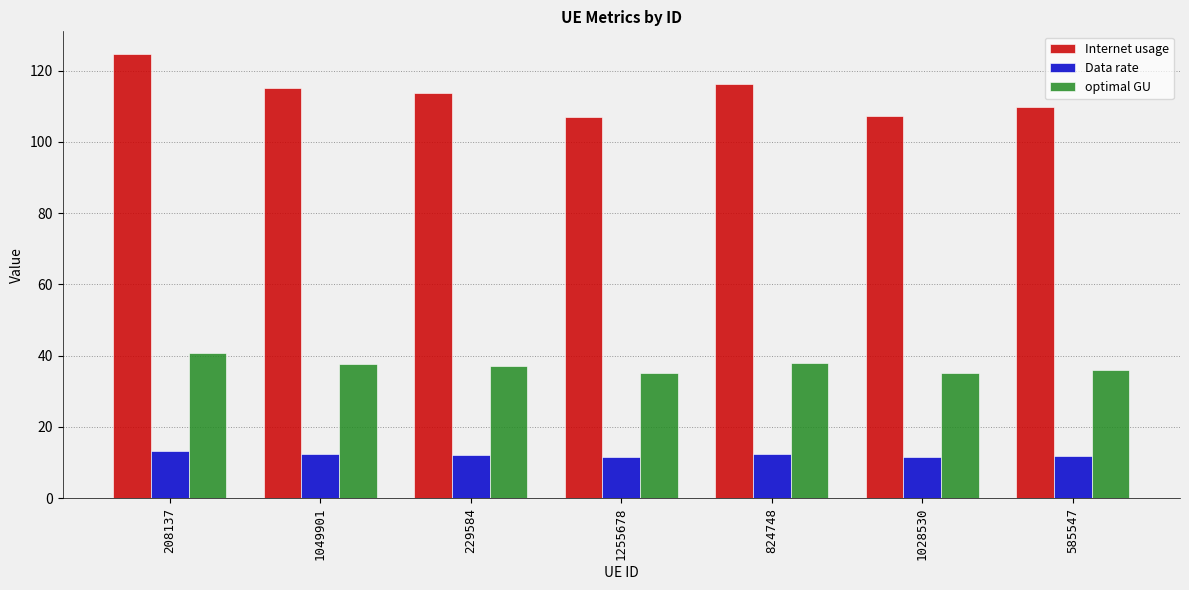

What is the total value across all series at 1255678?

153.6